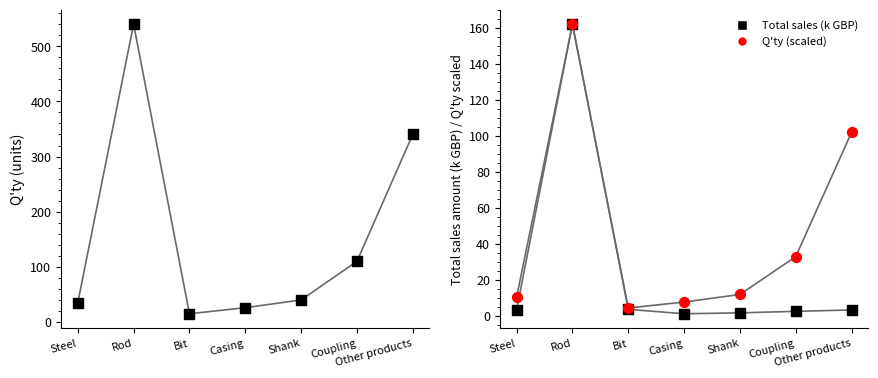

Is the value of Total sales (k GBP) at Rod greater than the value of Q'ty at Rod?

No